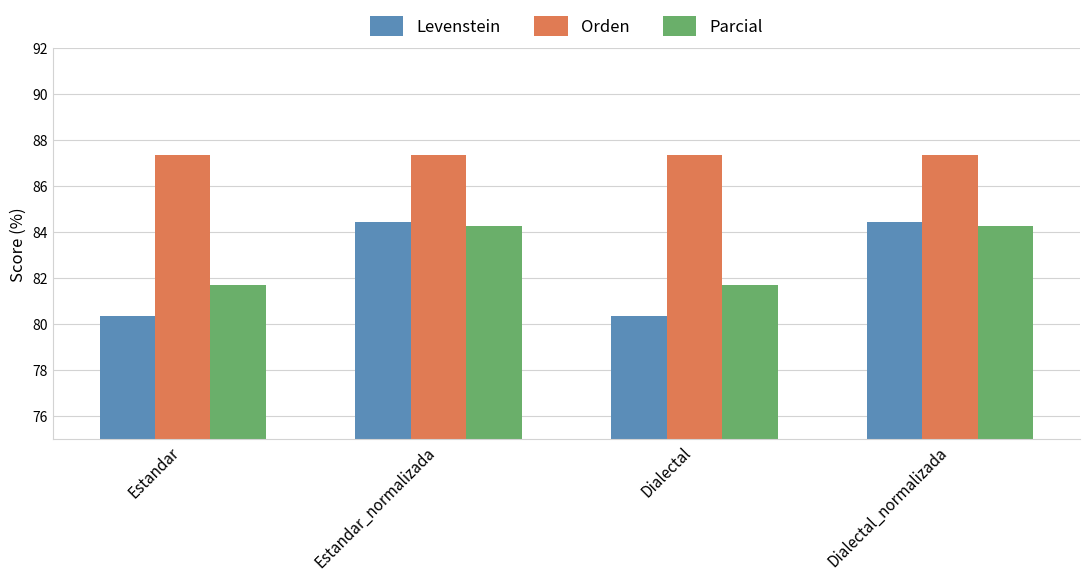

What is the minimum value shown in the chart?

80.4